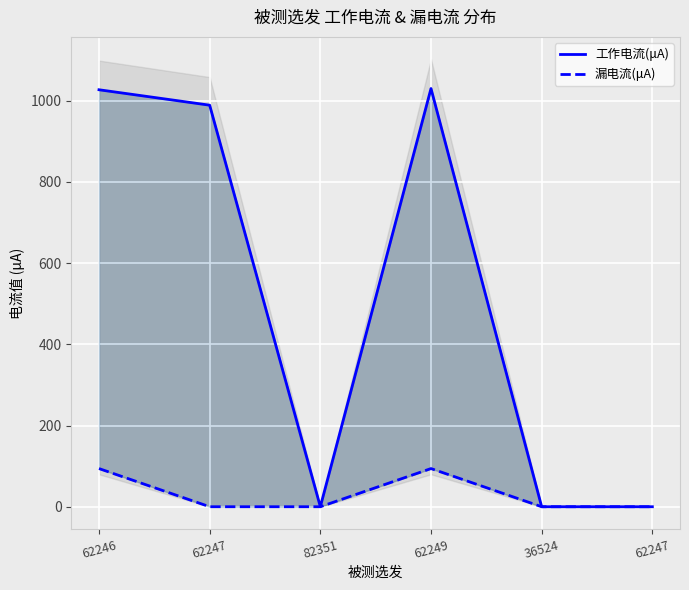

List the series in order of their peak value, highest first.

工作电流(μA), 漏电流(μA)